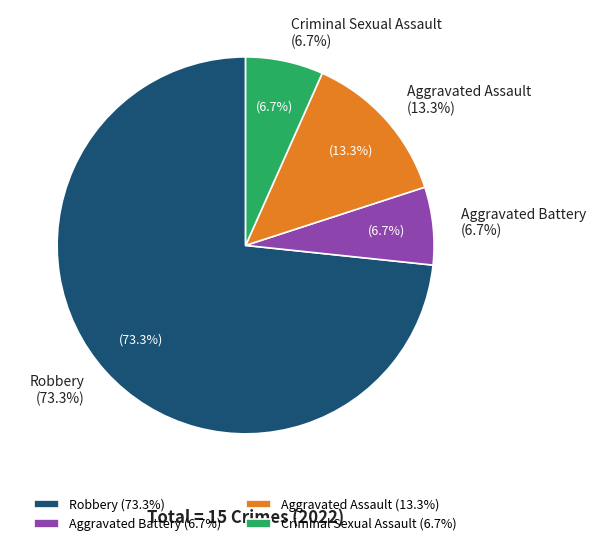

Which has a higher value, Aggravated Assault or Robbery?

Robbery